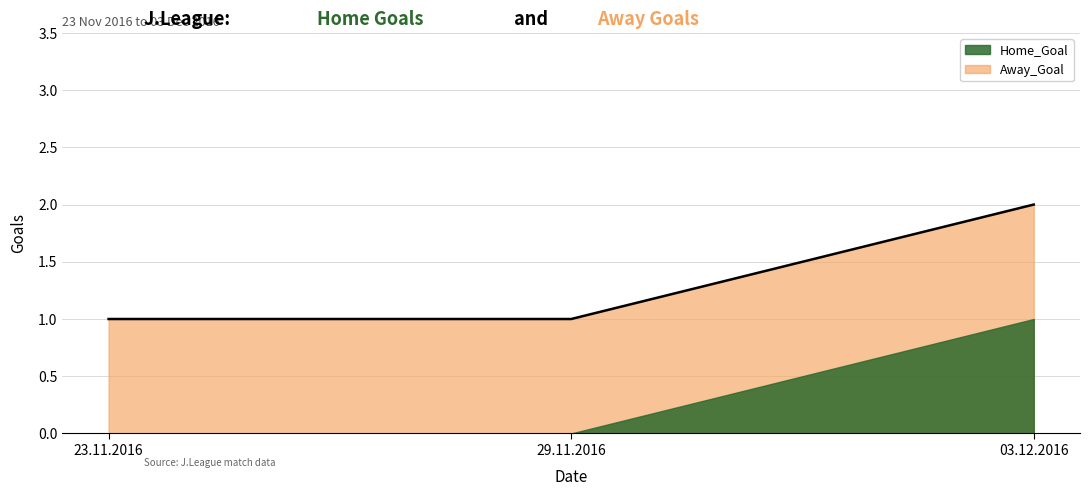

The value of Away_Goal at 03.12.2016 is 1. True or false?

True